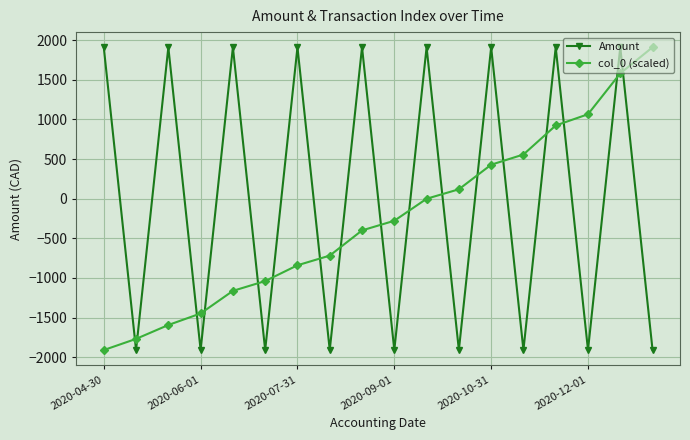

Count the number of data series in this chart.

2